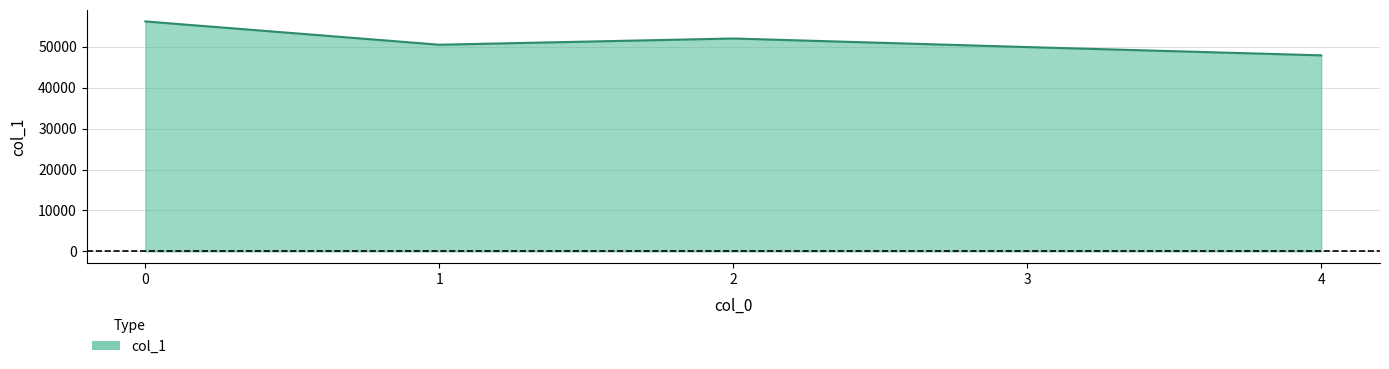

What is the approximate value at 3, to the nearest 10?

49920